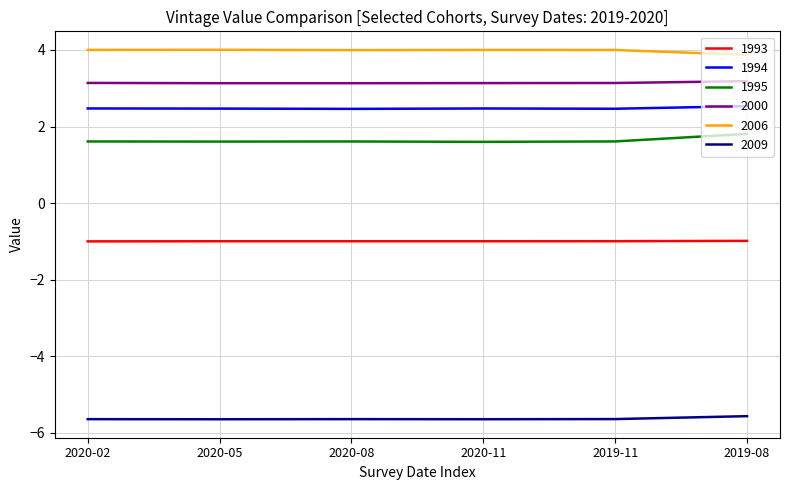

True or false: 1994 and 2009 cross at least once.

False